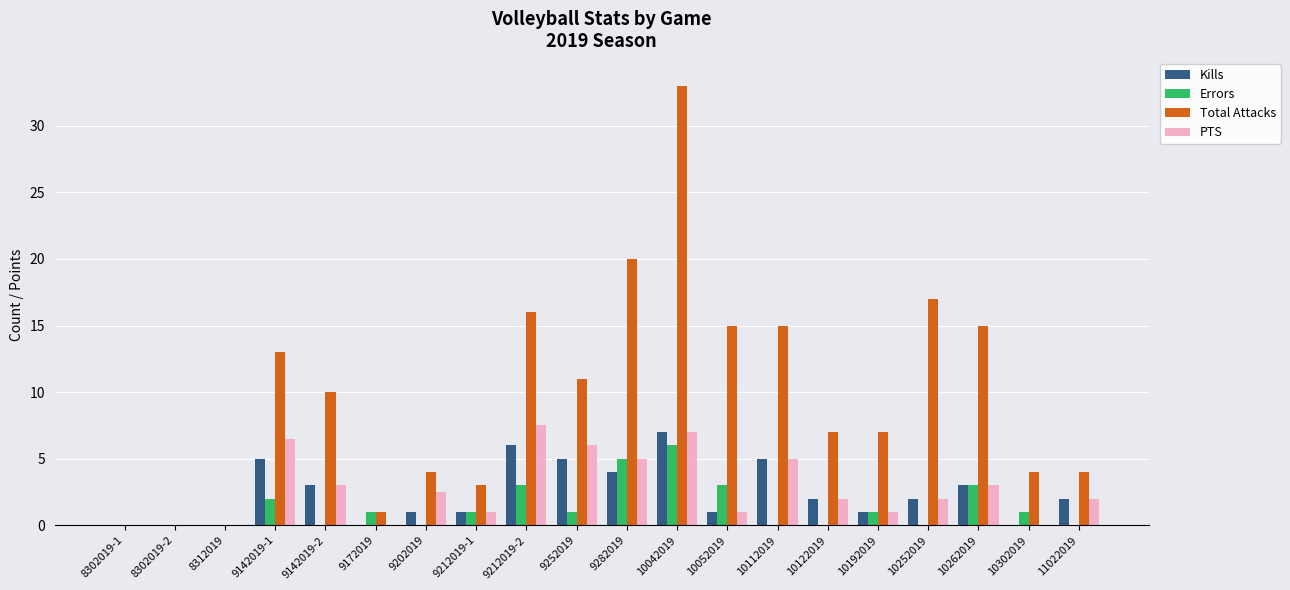

What is the maximum value for Errors?

6.0